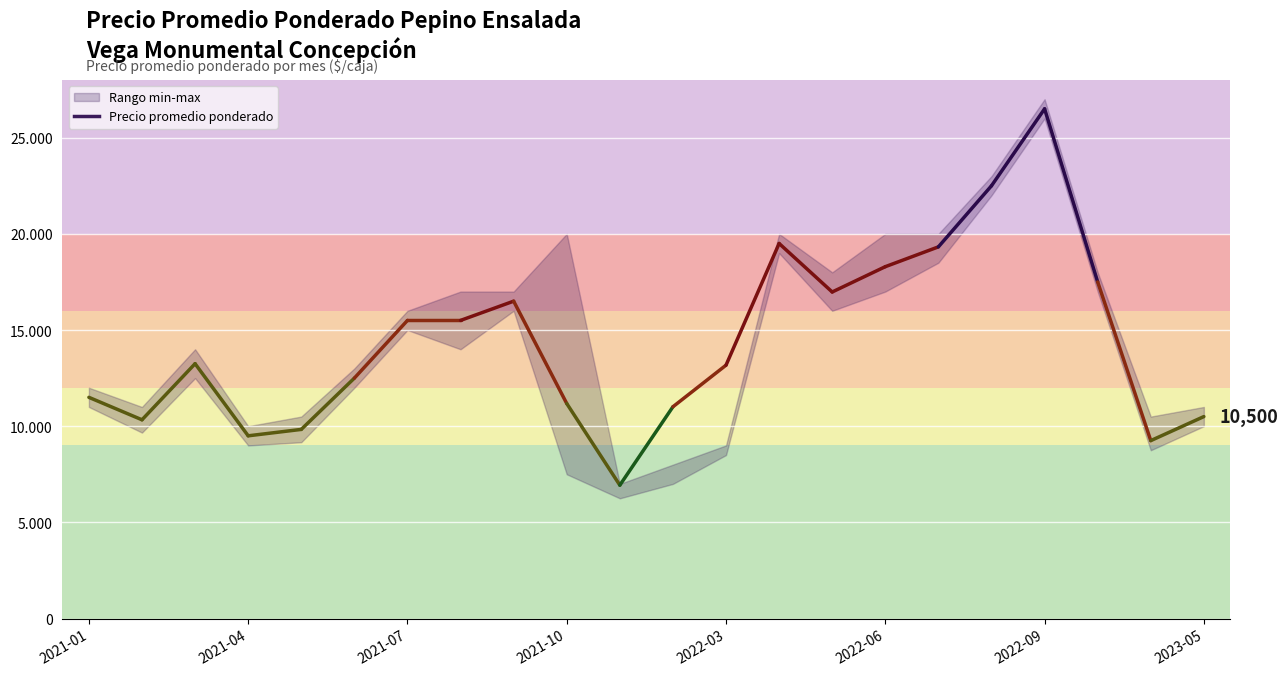

At which label does Precio maximo reach its peak?

2022-09